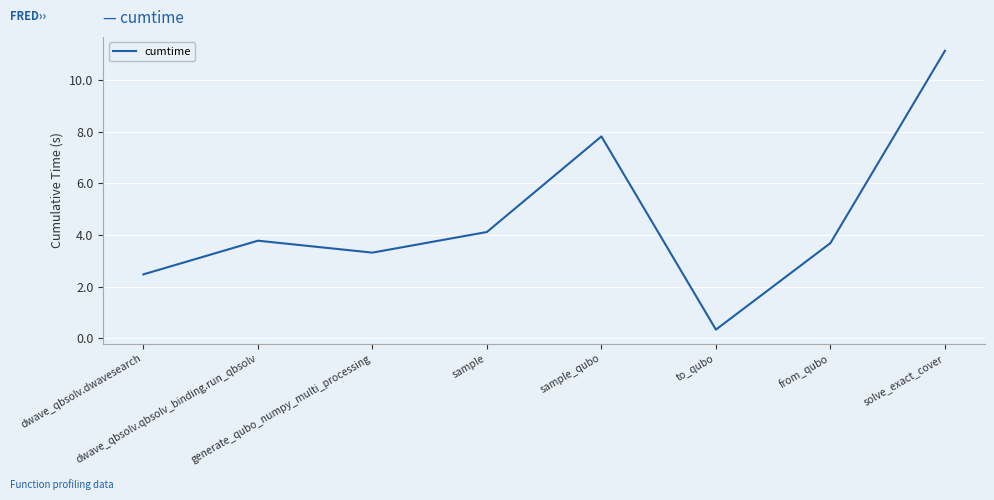

What is the maximum value shown in the chart?

11.1